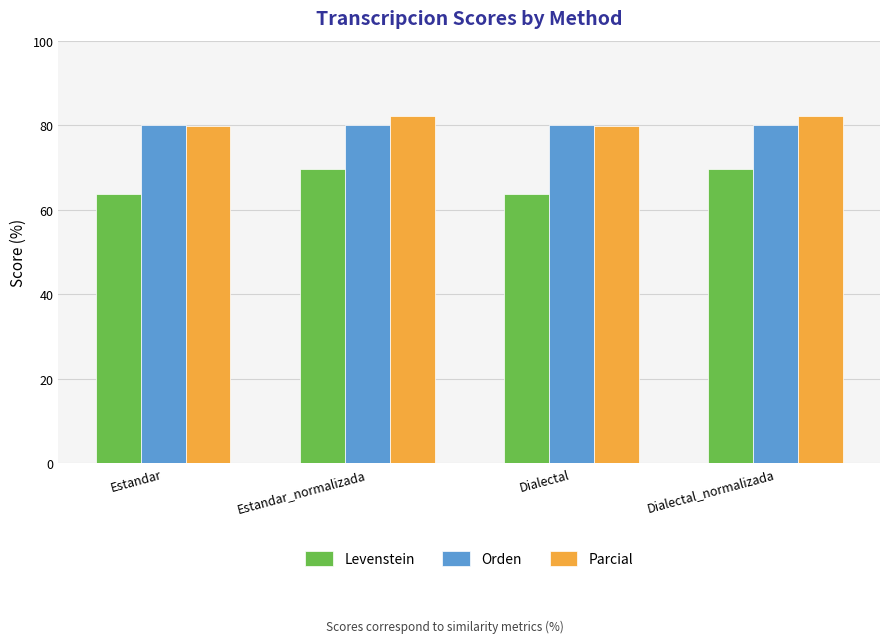

What is the difference between the maximum and minimum values in the Parcial series?

2.6